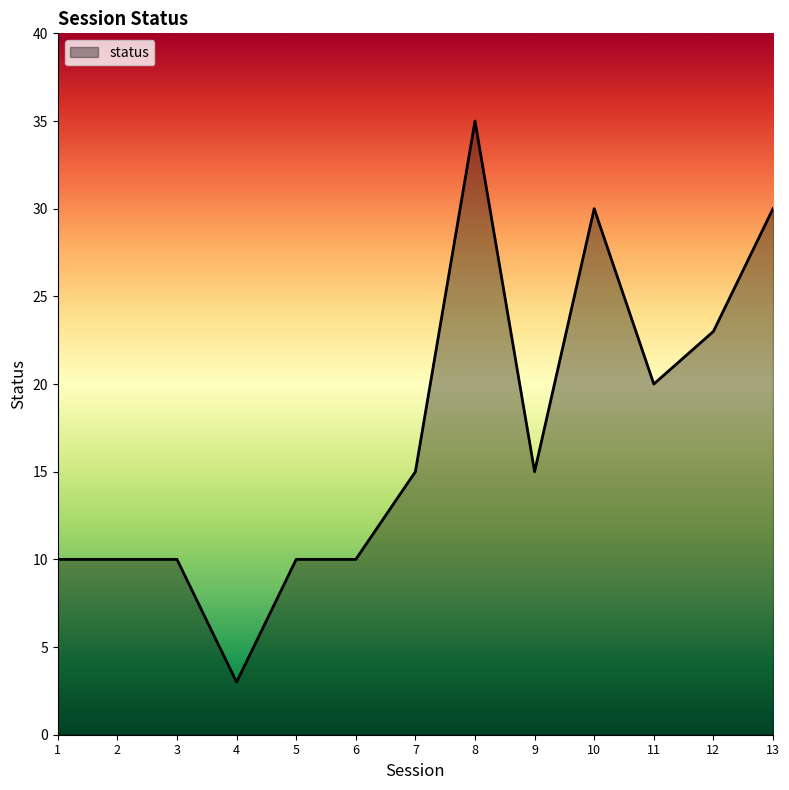

Reading left to right, transcribe all the data shown in this chart.

10	10	10	3	10	10	15	35	15	30	20	23	30